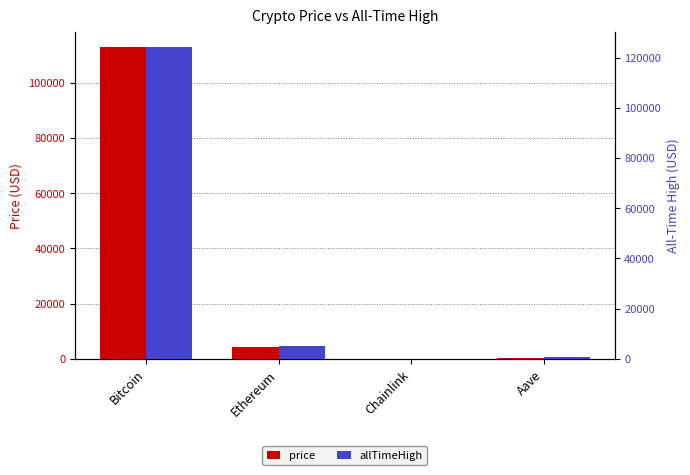

Count the number of data series in this chart.

2